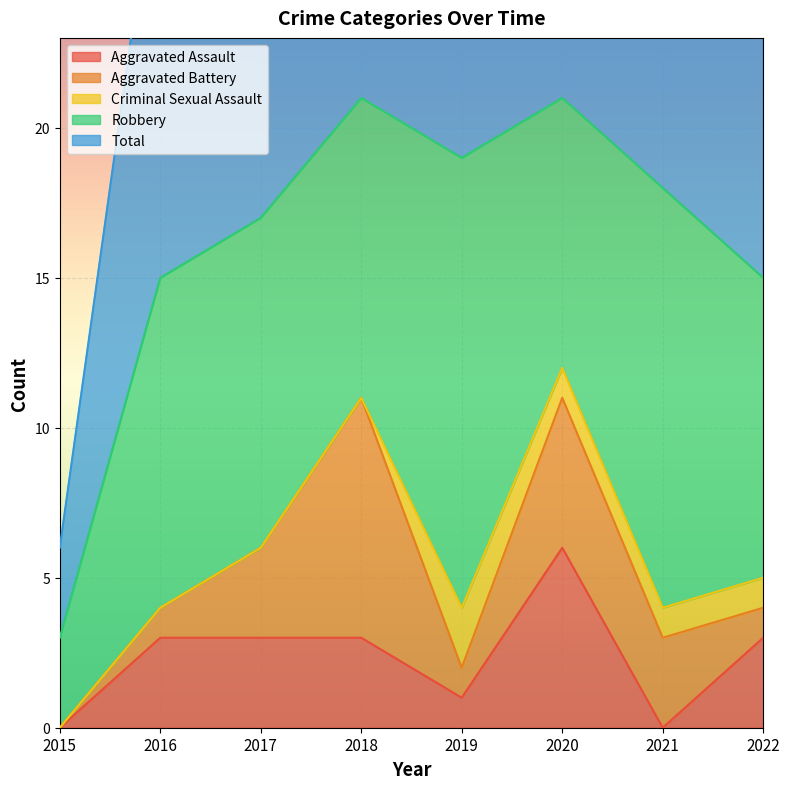

Reading right to left, list all the values displayed in this chart.

Aggravated Assault: 3	0	6	1	3	3	3	0
Aggravated Battery: 1	3	5	1	8	3	1	0
Criminal Sexual Assault: 1	1	1	2	0	0	0	0
Robbery: 10	14	9	15	10	11	11	3
Total: 15	18	21	20	21	17	15	3